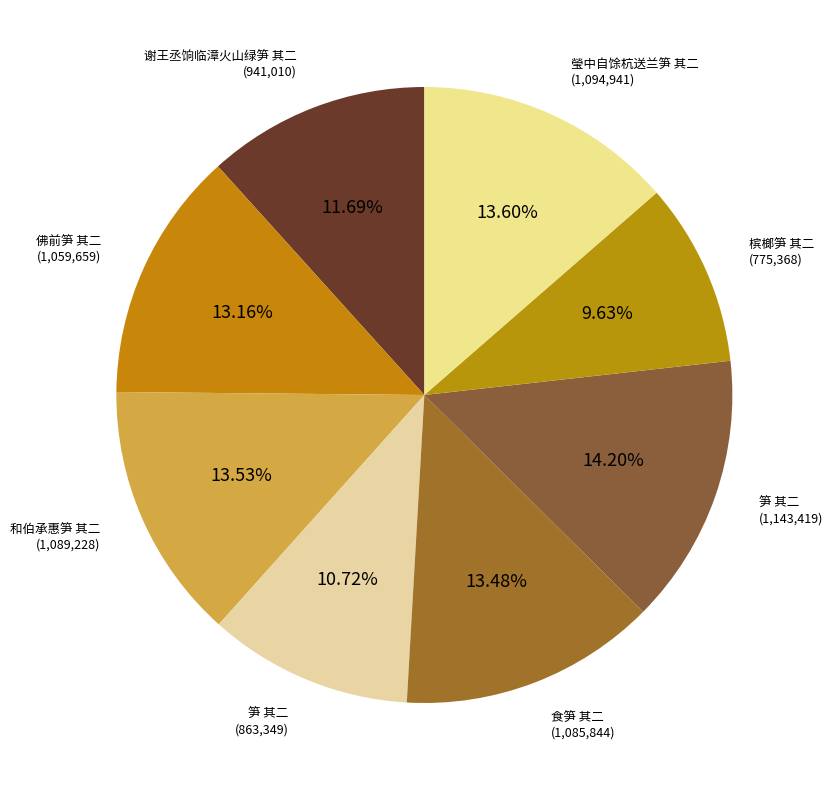

How many slices are in this pie chart?

8